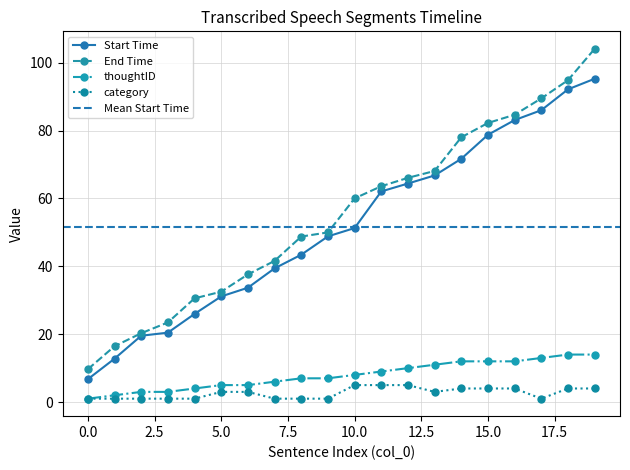

Which series has the largest range (max minus min)?

End Time